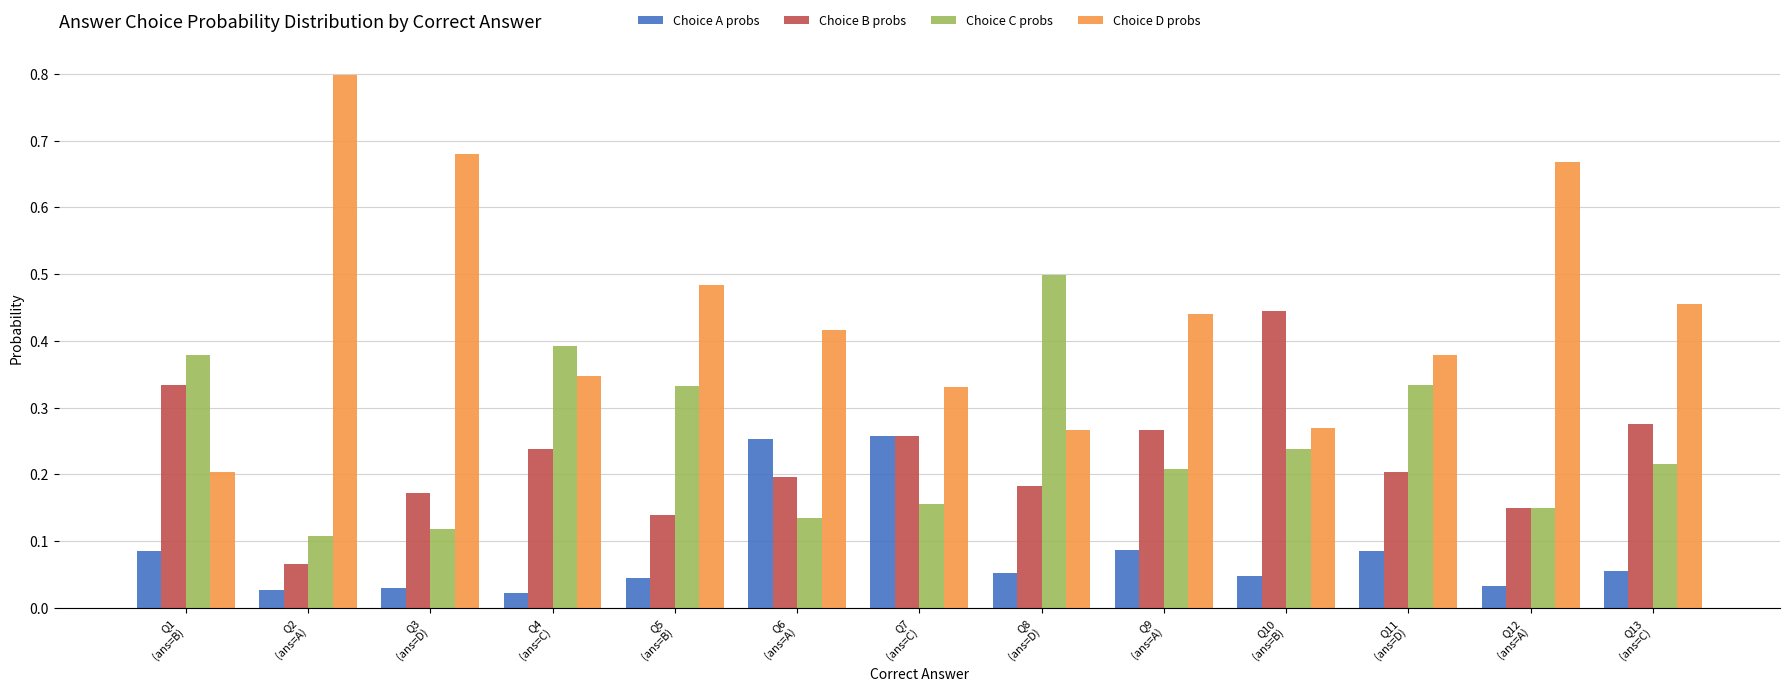

Which series has the largest total across all categories?

Choice D probs